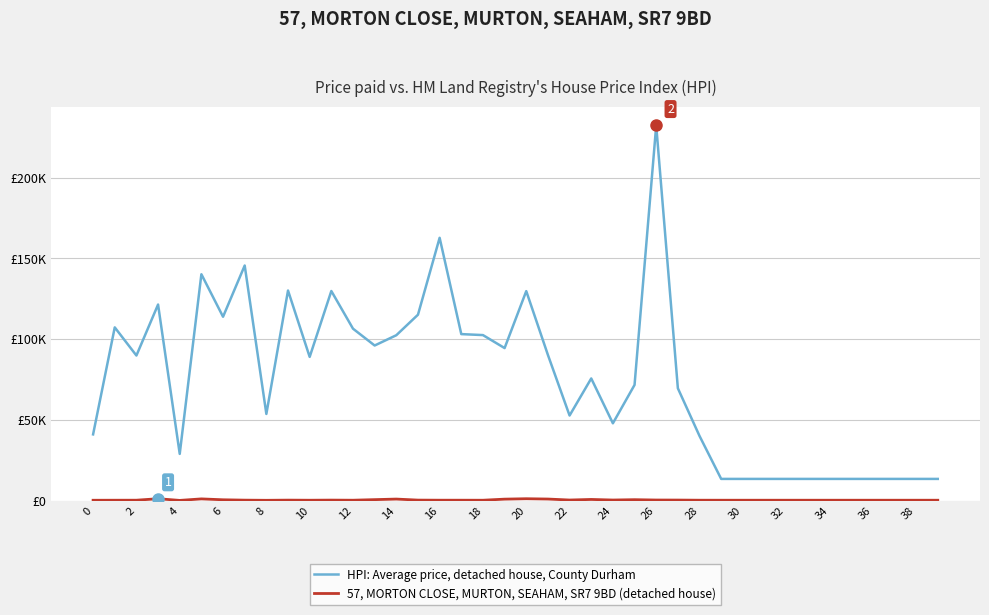

Rank the series by their average value, from highest to lowest.

HPI: Average price, detached house, County Durham, 57, MORTON CLOSE, MURTON, SEAHAM, SR7 9BD (detached house)